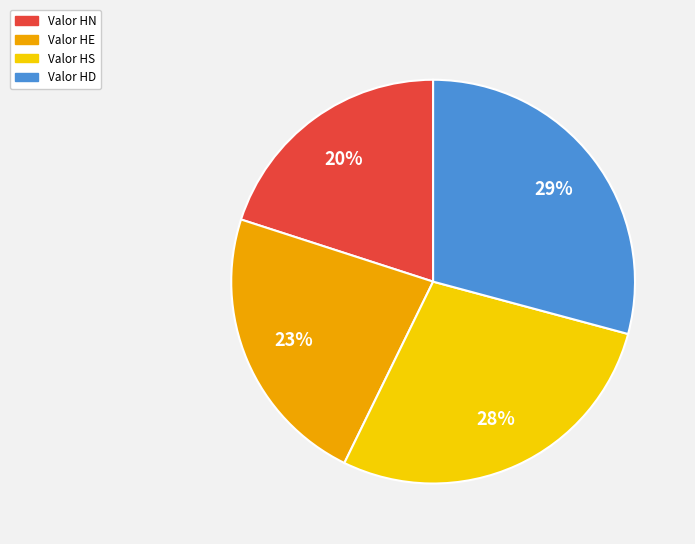

Is the sum of Valor HD and Valor HN greater than half?

No